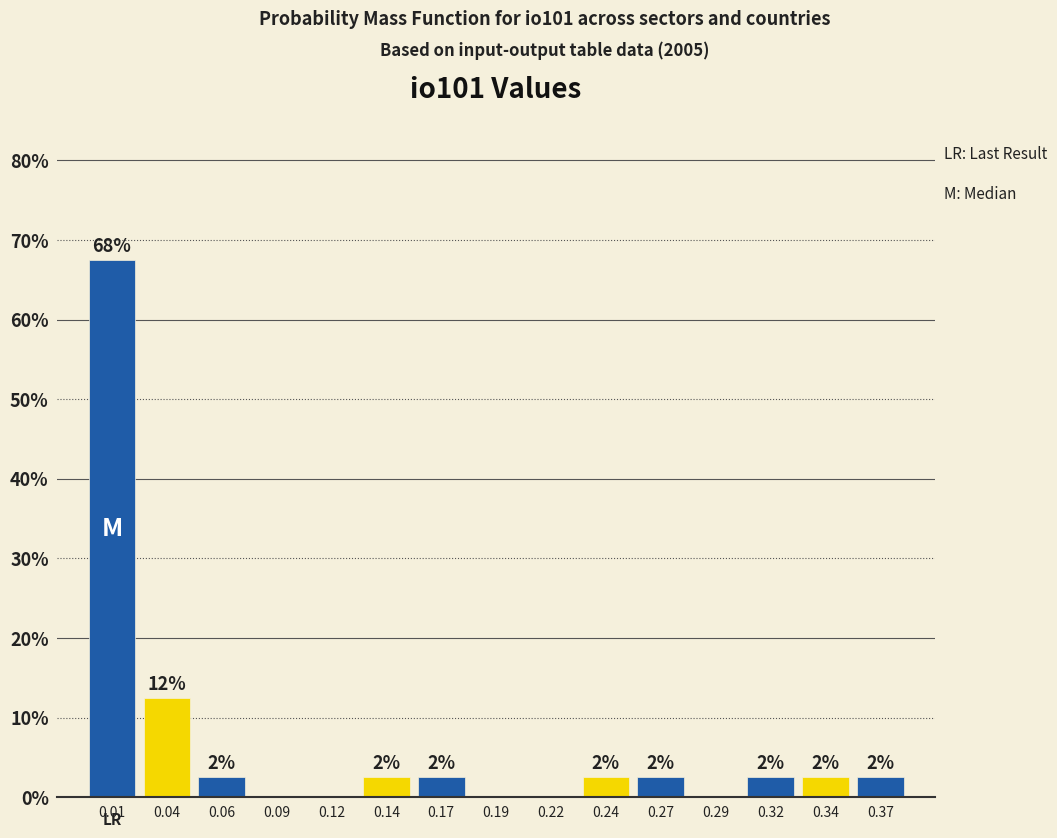

Are the bars horizontal?

No